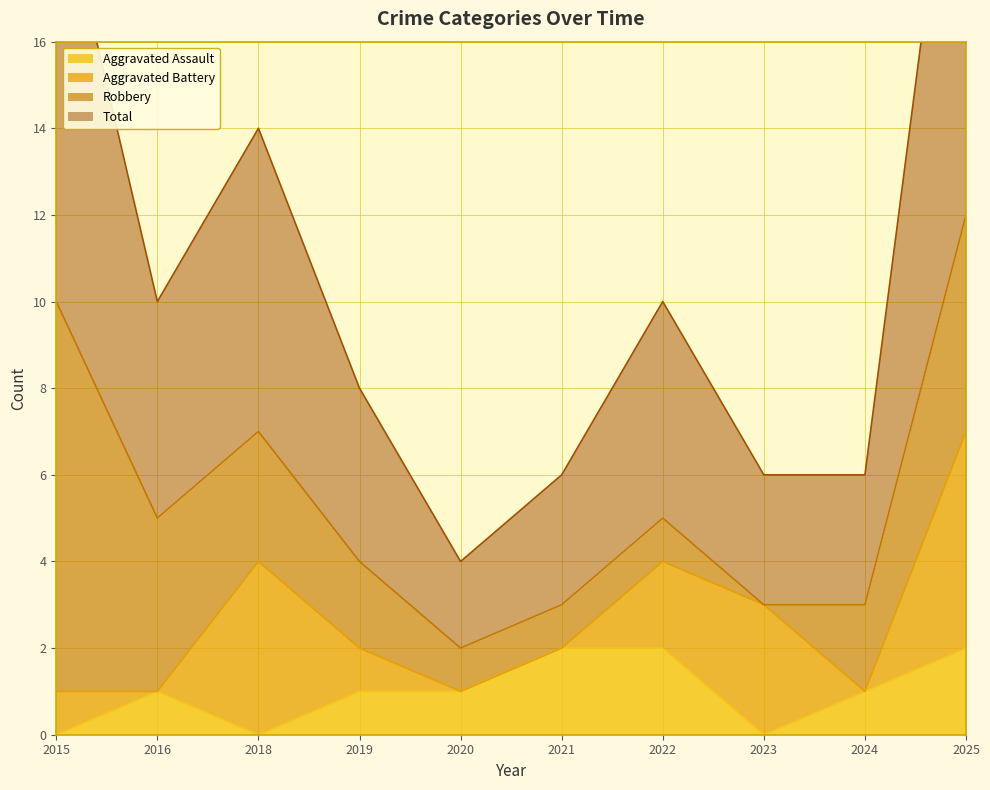

Is it true that Aggravated Assault equals 1 at 2020?

True